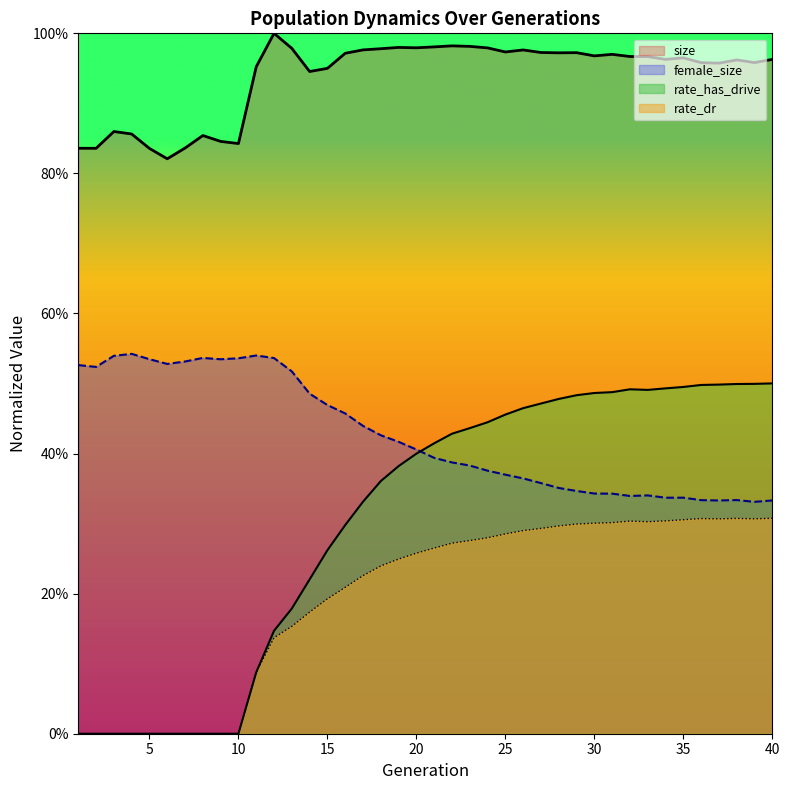

Is the value of rate_has_drive at 18 greater than the value of size at 15?

No